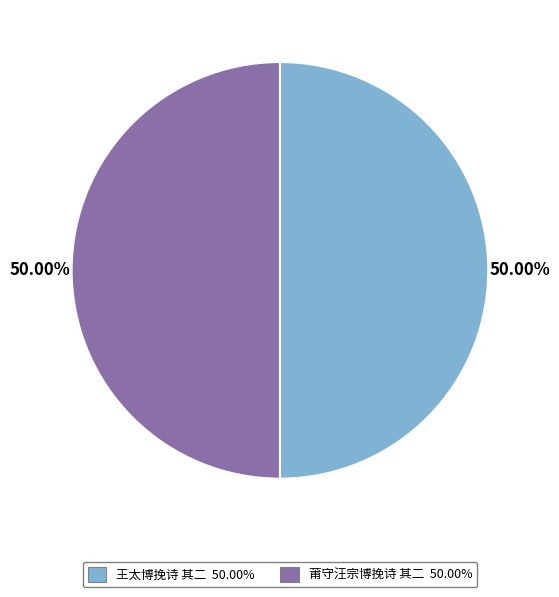

Combined, do 莆守汪宗博挽诗 其二 and 王太博挽诗 其二 account for over 50%?

Yes